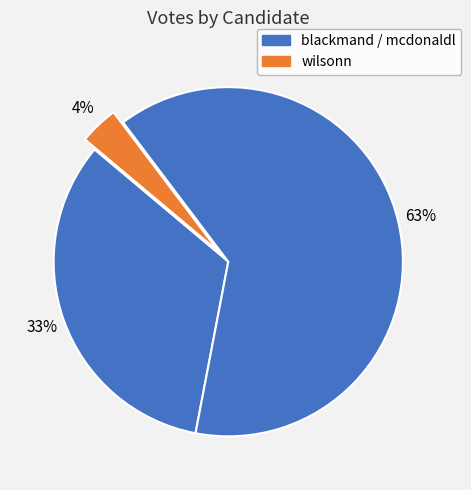

How many segments does this pie chart have?

3